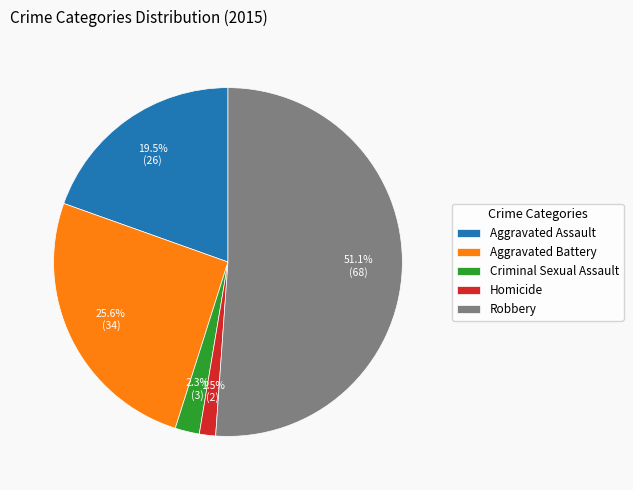

To the nearest percent, what is the average slice percentage?

20%